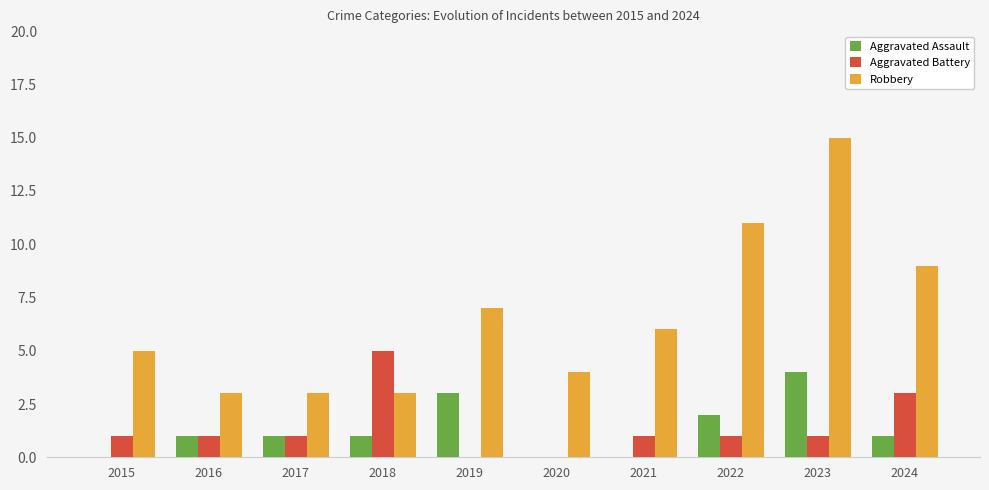

Reading left to right, list all the values displayed in this chart.

Aggravated Assault: 2015=0	2016=1	2017=1	2018=1	2019=3	2020=0	2021=0	2022=2	2023=4	2024=1
Aggravated Battery: 2015=1	2016=1	2017=1	2018=5	2019=0	2020=0	2021=1	2022=1	2023=1	2024=3
Robbery: 2015=5	2016=3	2017=3	2018=3	2019=7	2020=4	2021=6	2022=11	2023=15	2024=9